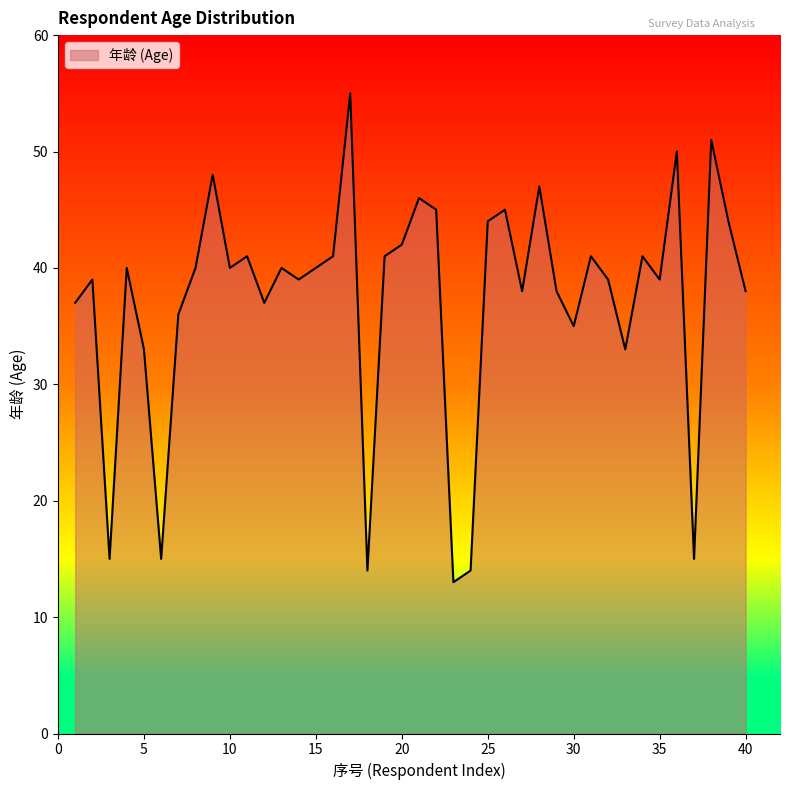

What is the difference between the maximum and minimum values?

42